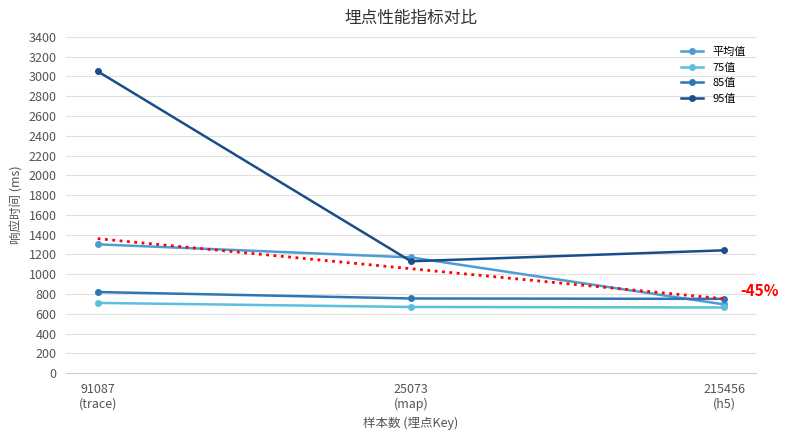

What is the average value of the 平均值 series?

1055.8